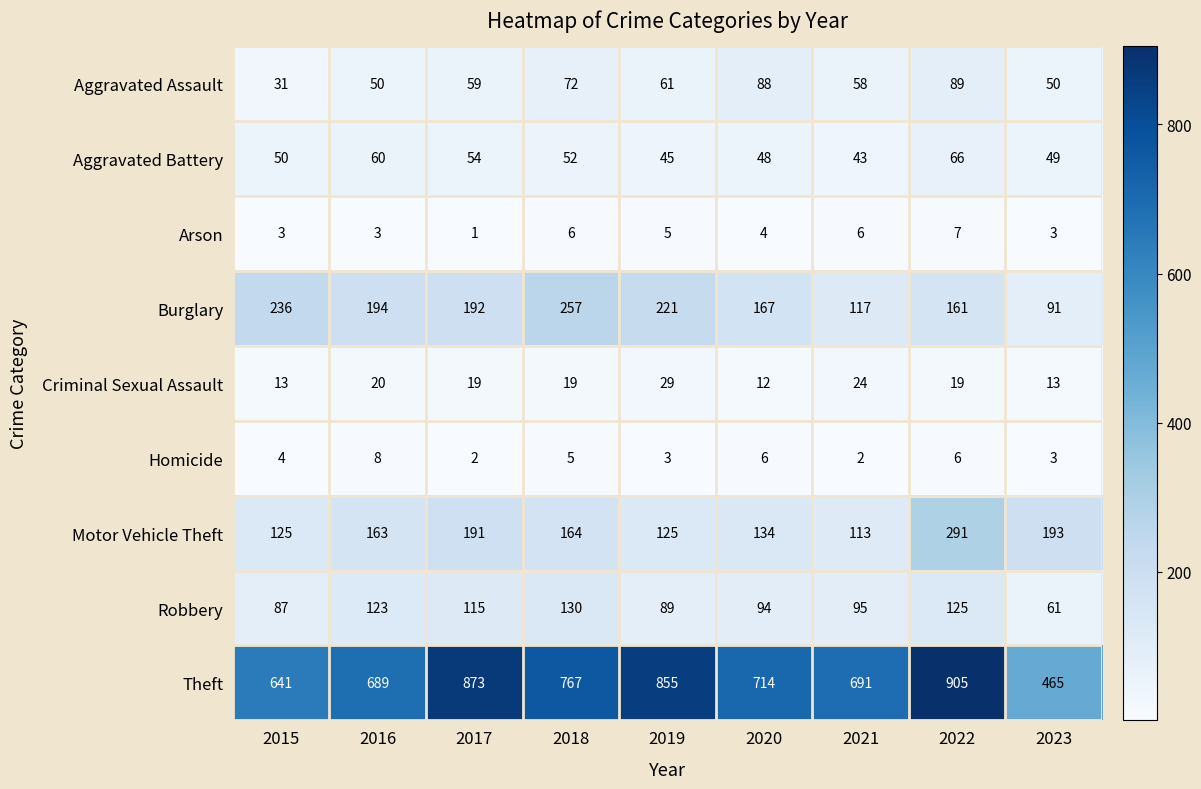

At which category is the sum across all series the highest?

2022